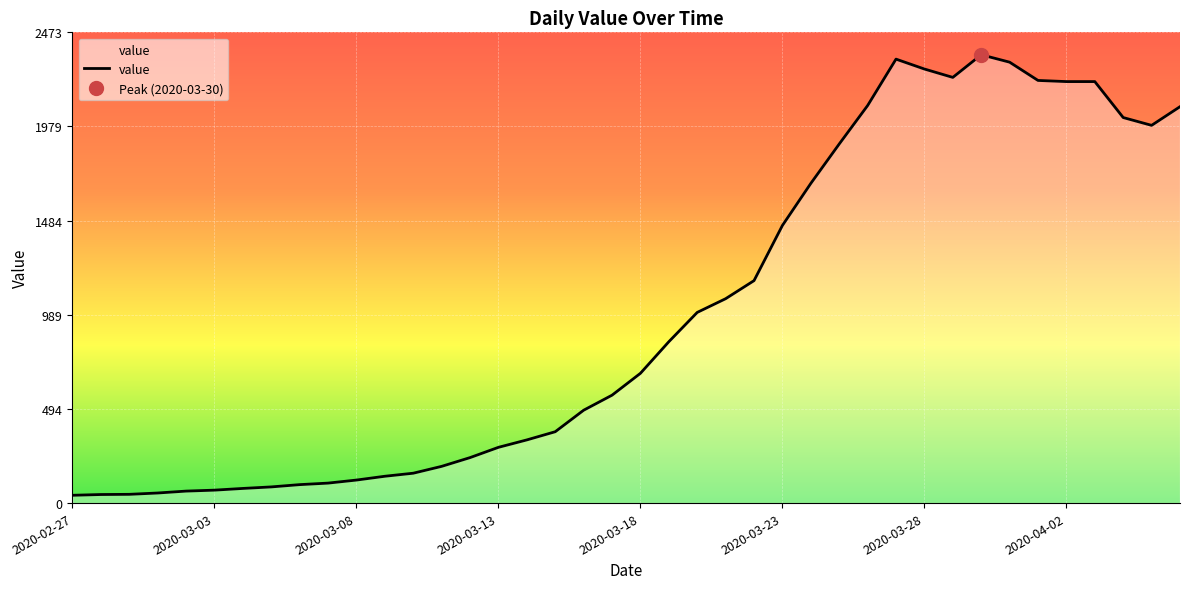

What is the smallest value displayed?

41